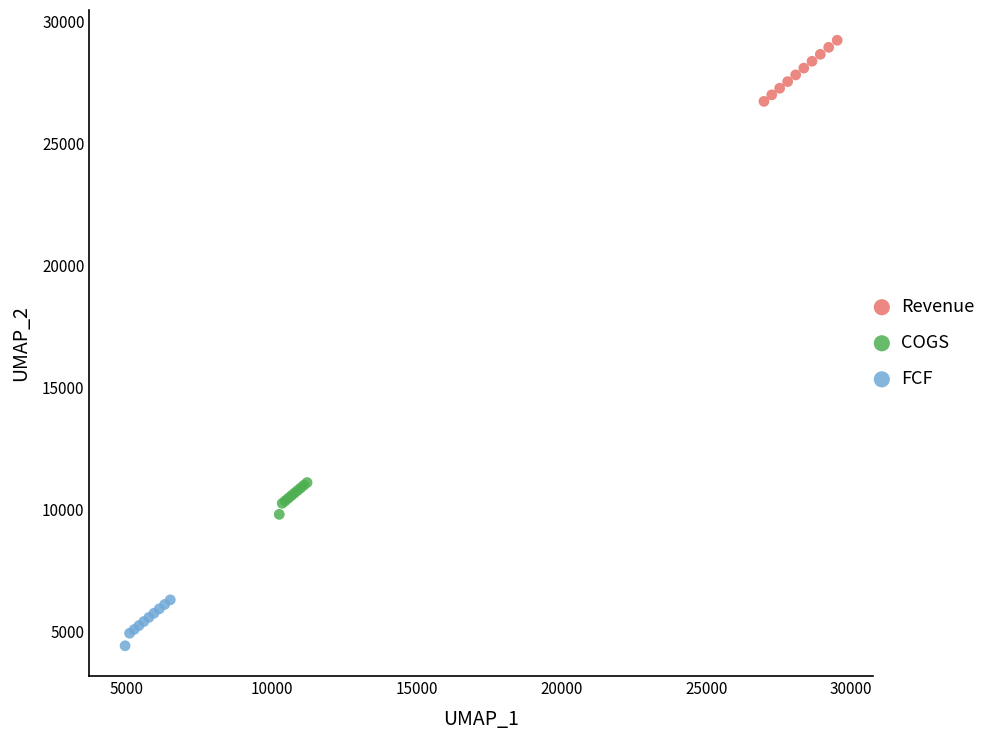

Which series contains the highest Y value?

Revenue